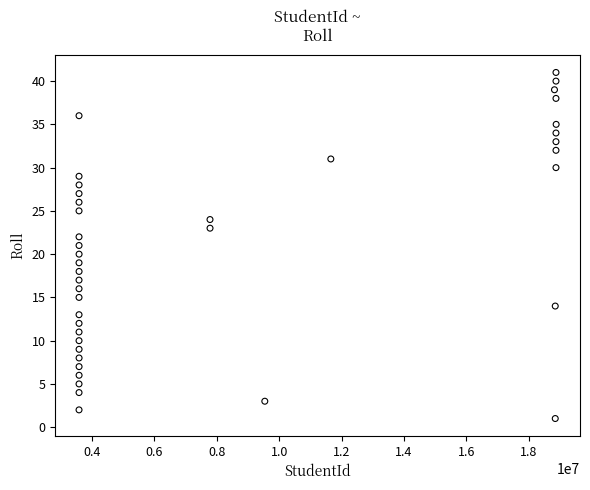

What is the range of X values (max minus min)?

15297802